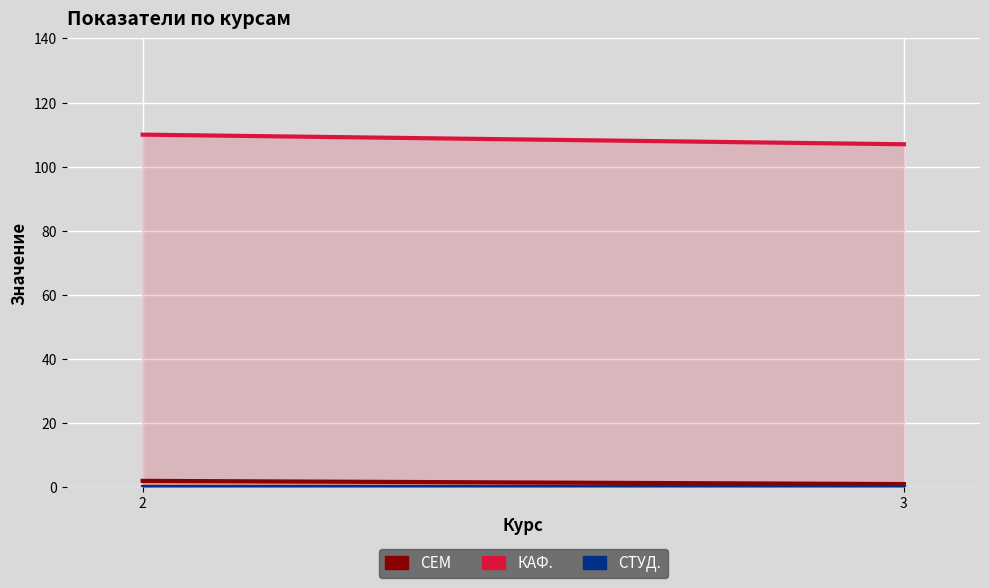

Is it true that Каф. equals 180 at 3?

False